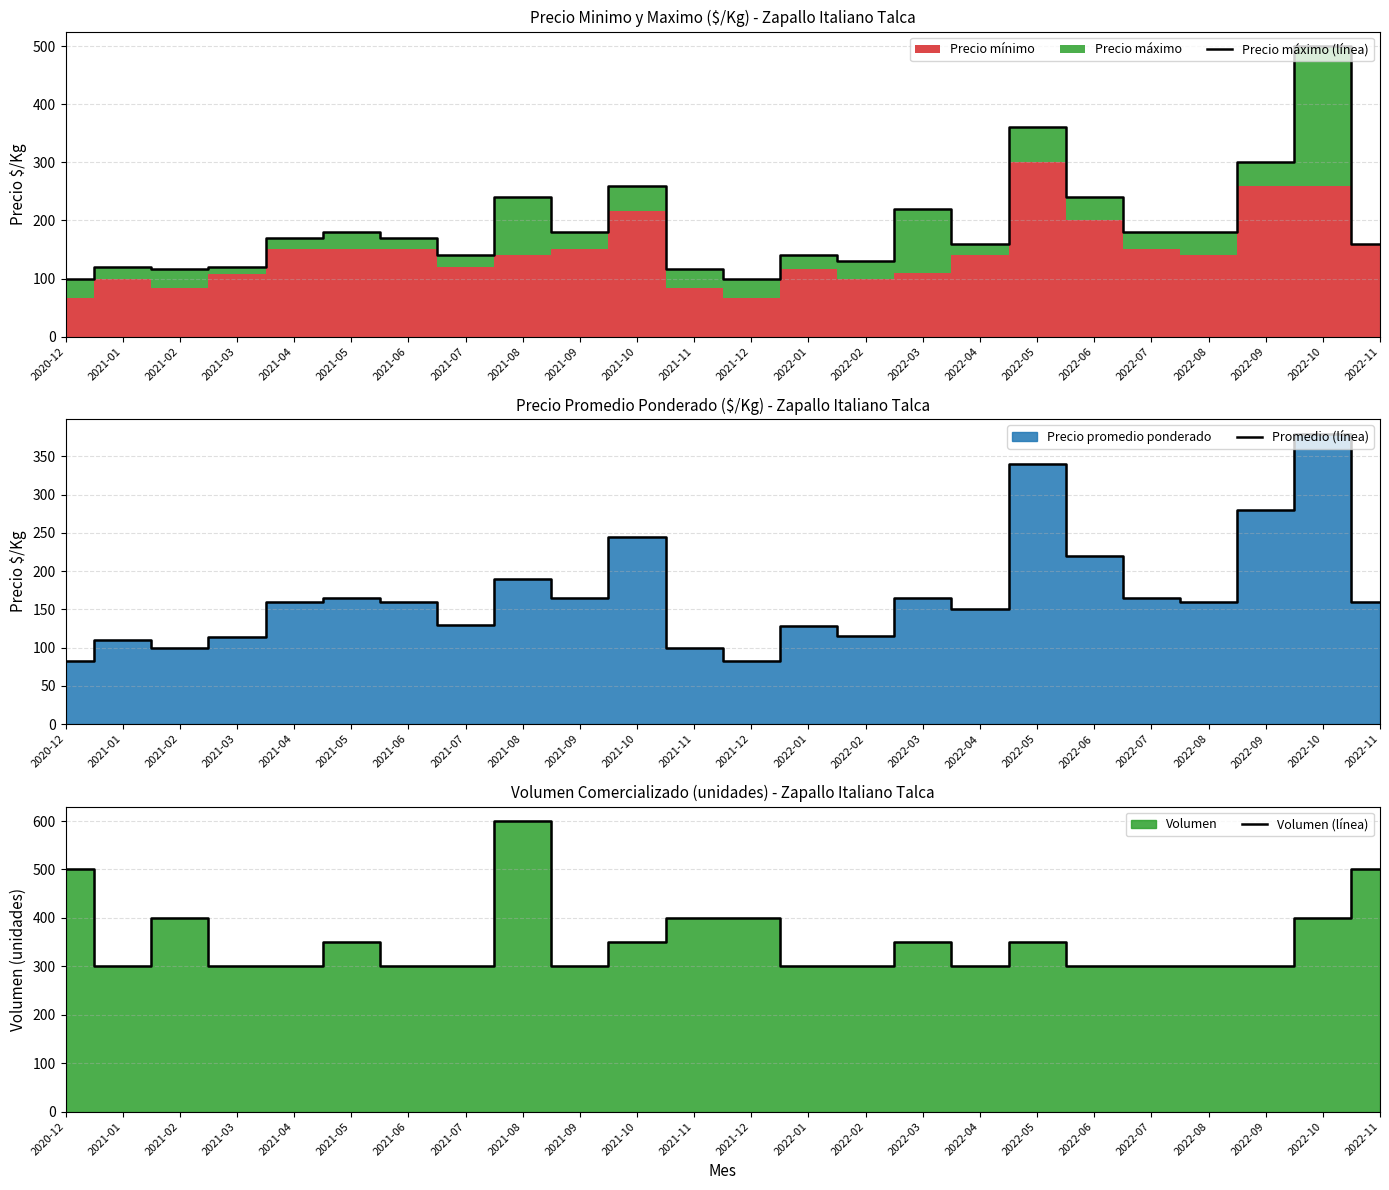

Reading right to left, what are all the values shown in this chart?

Precio máximo (línea): 2022-11=160	2022-10=500	2022-09=300	2022-08=180	2022-07=180	2022-06=240	2022-05=360	2022-04=160	2022-03=220	2022-02=130	2022-01=140	2021-12=100	2021-11=117	2021-10=260	2021-09=180	2021-08=240	2021-07=140	2021-06=170	2021-05=180	2021-04=170	2021-03=120	2021-02=117	2021-01=120	2020-12=100
Promedio (línea): 2022-11=160	2022-10=380	2022-09=280	2022-08=160	2022-07=165	2022-06=220	2022-05=340	2022-04=150	2022-03=165	2022-02=115	2022-01=128	2021-12=83	2021-11=100	2021-10=245	2021-09=165	2021-08=190	2021-07=130	2021-06=160	2021-05=165	2021-04=160	2021-03=114	2021-02=100	2021-01=110	2020-12=83
Volumen (línea): 2022-11=500	2022-10=400	2022-09=300	2022-08=300	2022-07=300	2022-06=300	2022-05=350	2022-04=300	2022-03=350	2022-02=300	2022-01=300	2021-12=400	2021-11=400	2021-10=350	2021-09=300	2021-08=600	2021-07=300	2021-06=300	2021-05=350	2021-04=300	2021-03=300	2021-02=400	2021-01=300	2020-12=500